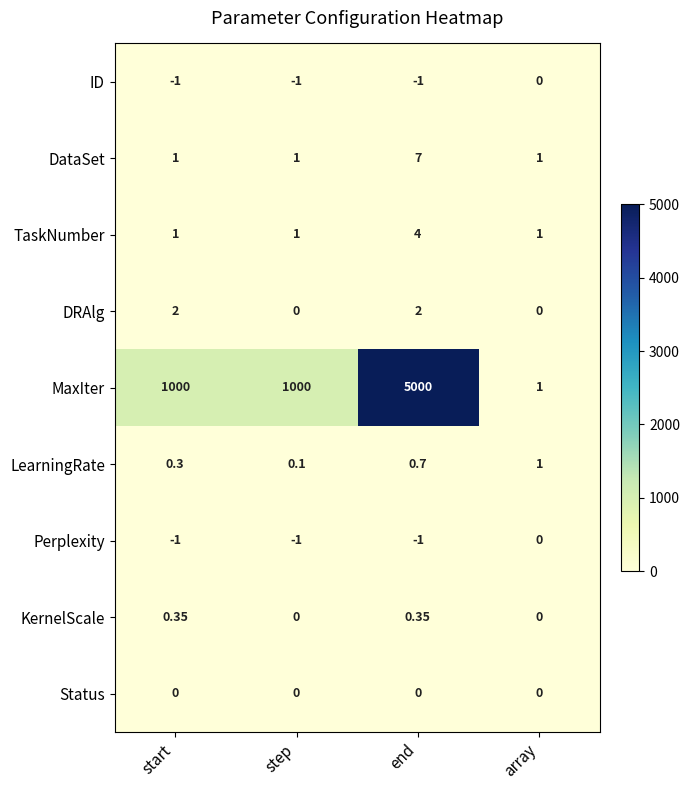

Is the value of KernelScale at end greater than the value of DRAlg at end?

No